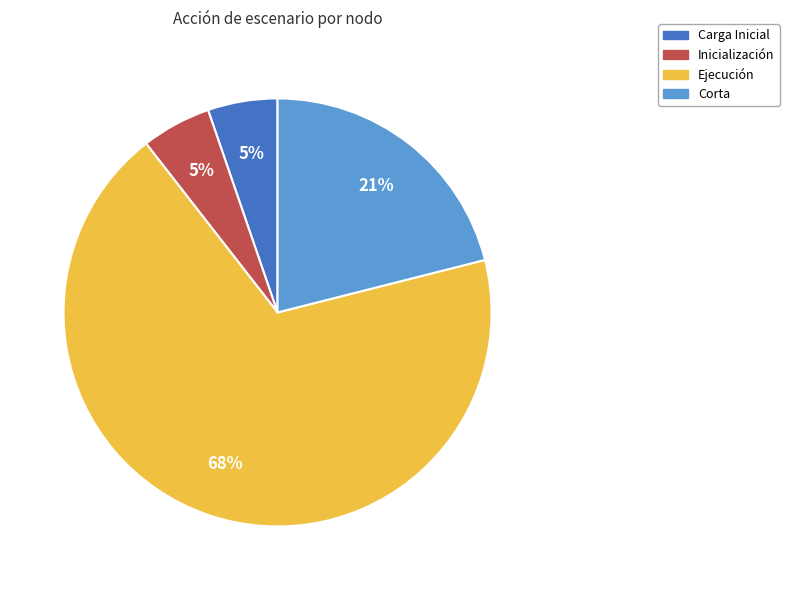

Do Inicialización and Carga Inicial together represent more than half of the pie?

No